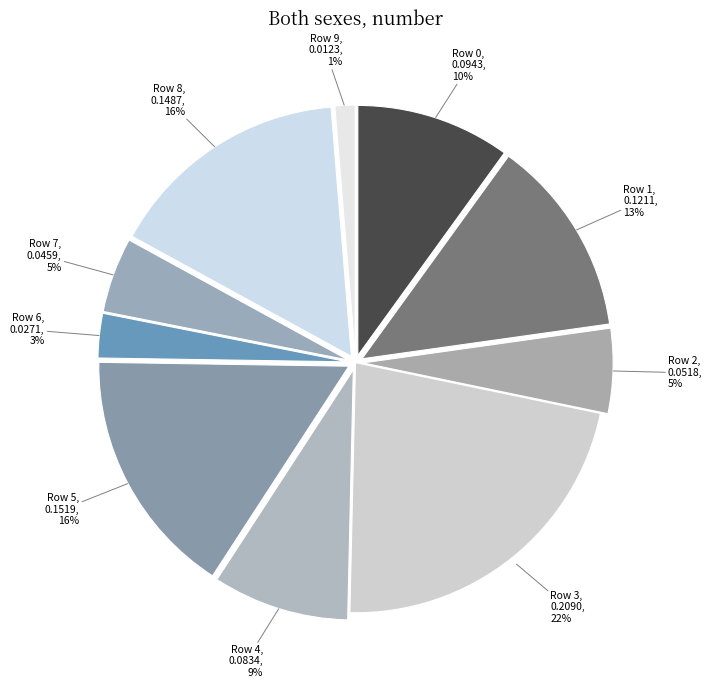

Rank the categories by value from highest to lowest.

Row 3, Row 5, Row 8, Row 1, Row 0, Row 4, Row 2, Row 7, Row 6, Row 9